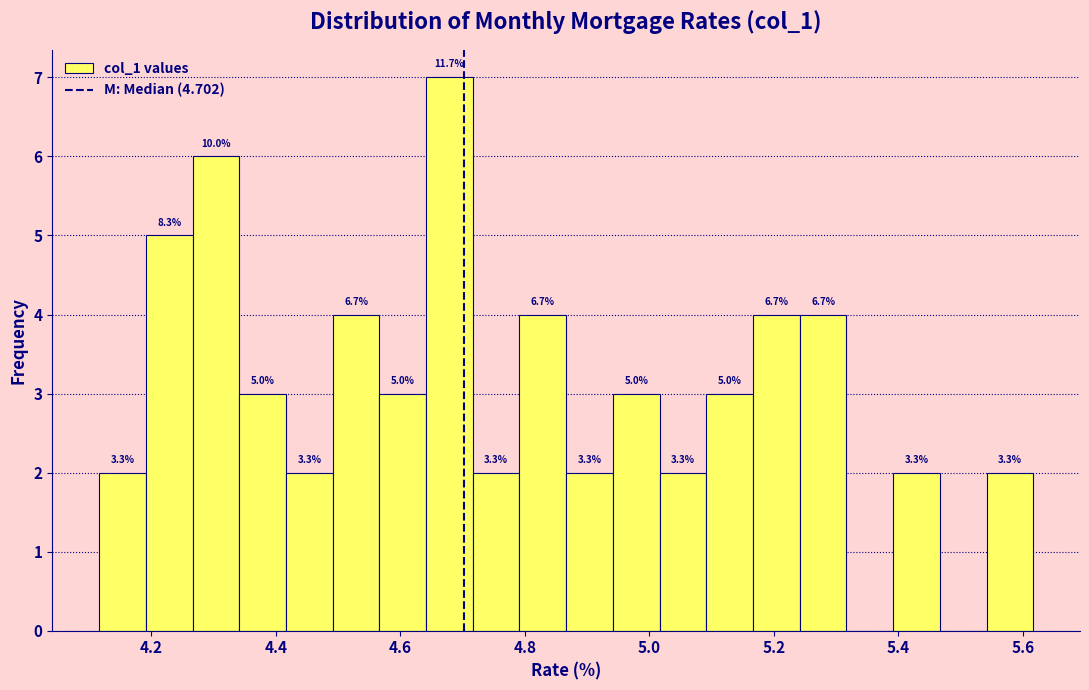

Read against the x-axis, roughly where is the centre of the tallest bar?

4.68